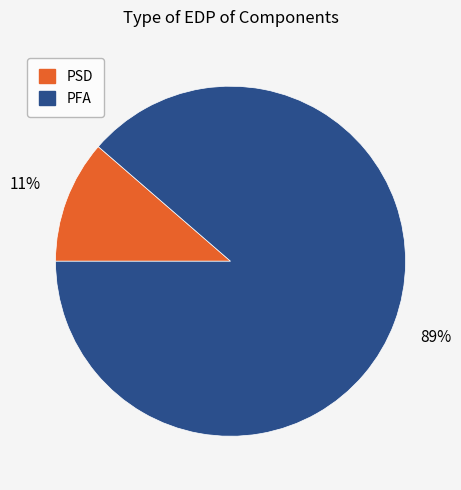

Is there any slice that represents more than half of the pie?

Yes